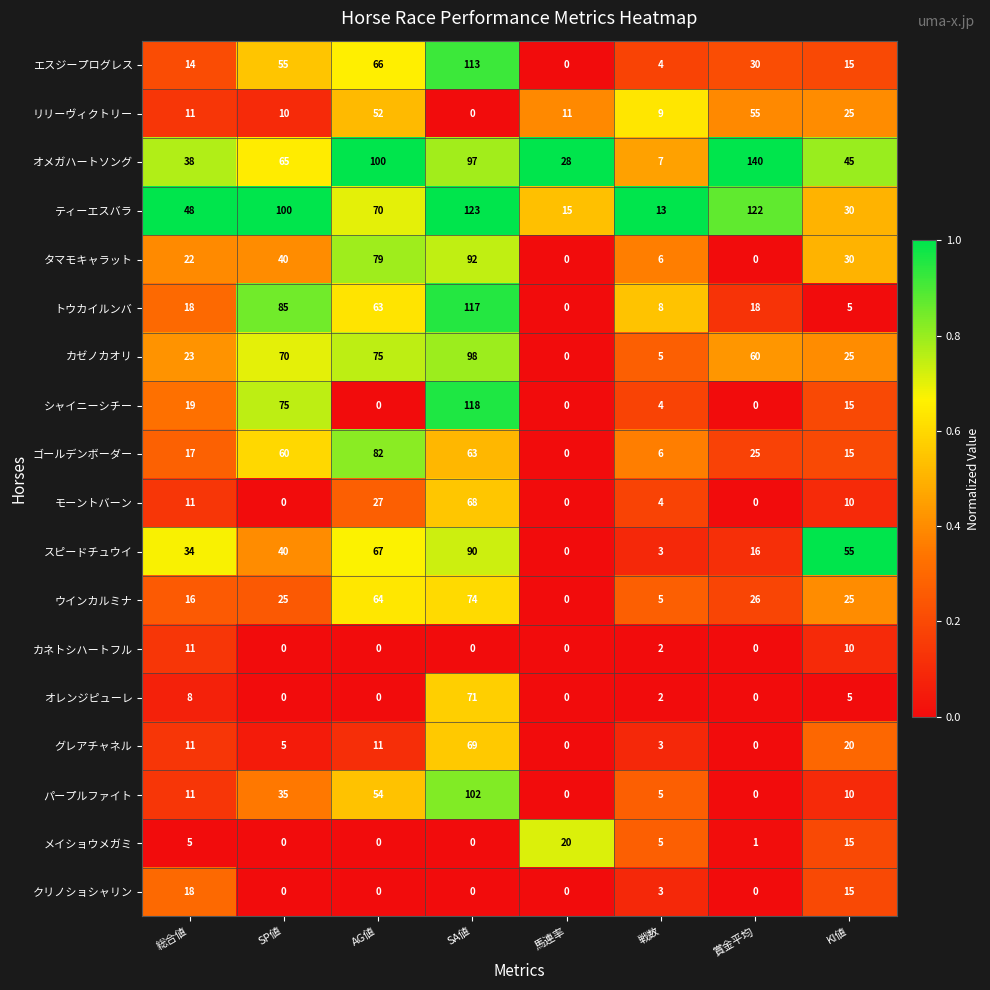

Which category has the highest value in the スピードチュウイ series?

SA値